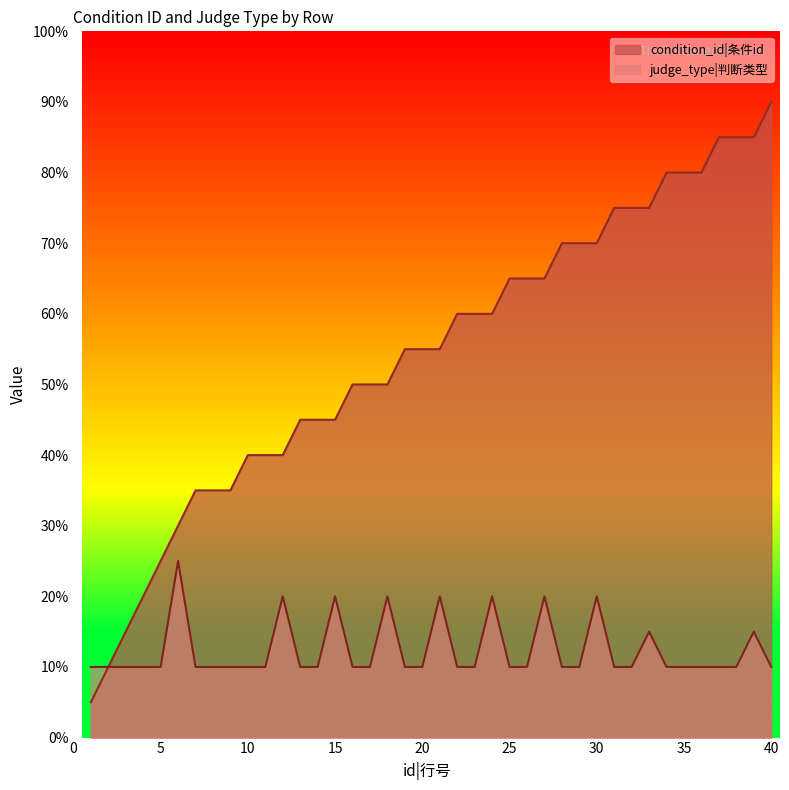

How many judge_type values are between 2 and 3?

32